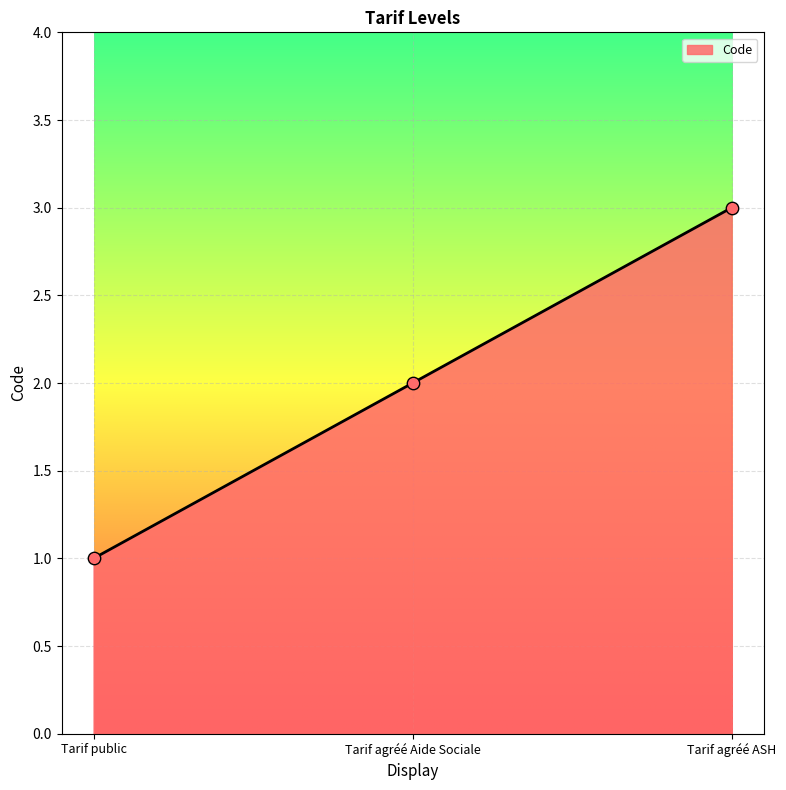

What is the change in value from Tarif public to Tarif agréé ASH?

+2